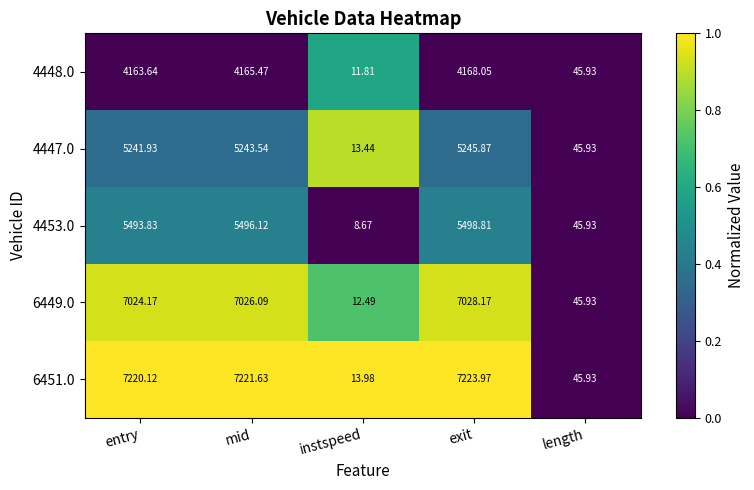

What is the total value across all series at entry?

29143.7